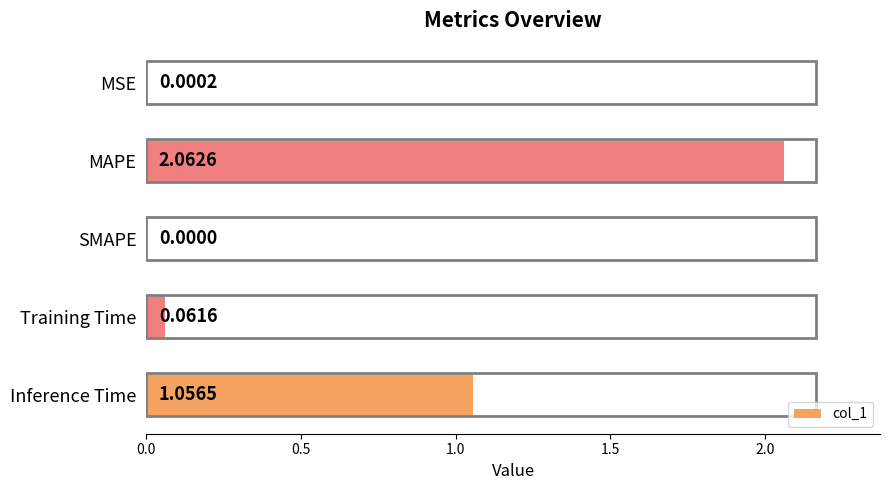

At which category does the chart reach its peak across all series?

MAPE